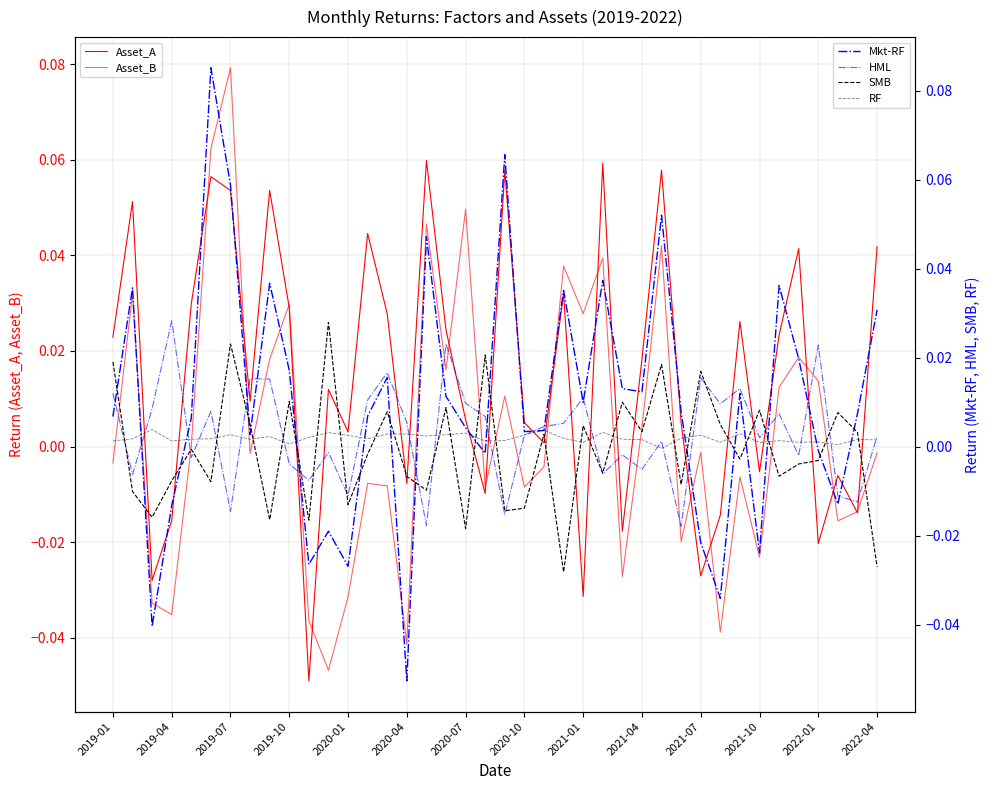

True or false: HML has more than 0 interior local peaks.

True